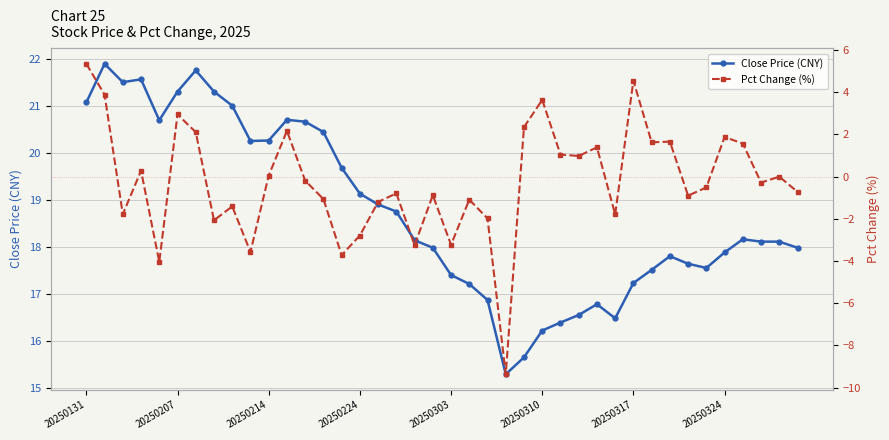

What are all the series names shown in the legend?

Close Price (CNY), Pct Change (%)